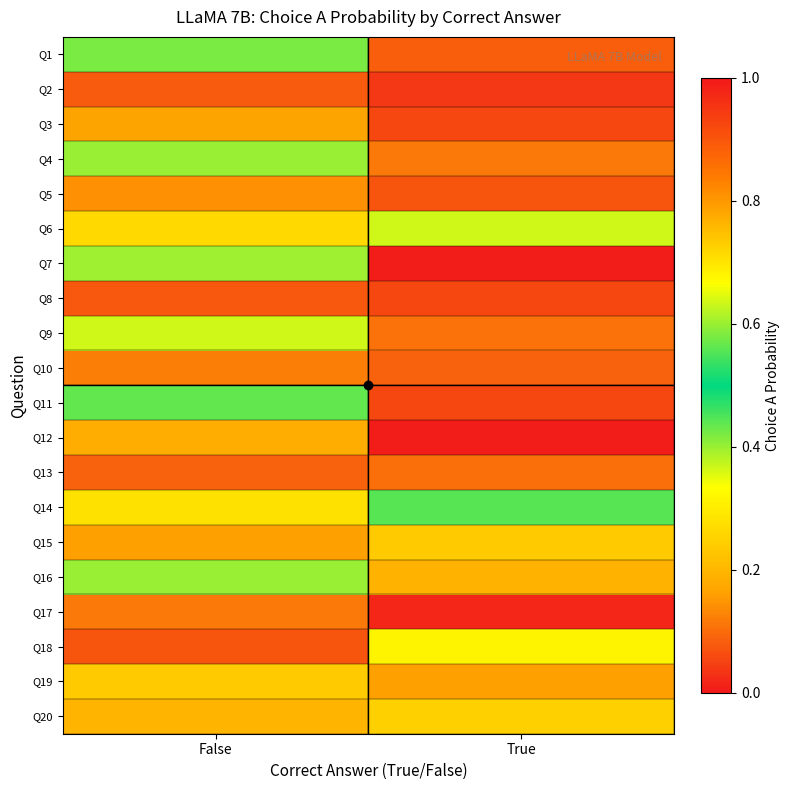

What is the greatest value displayed?

0.7